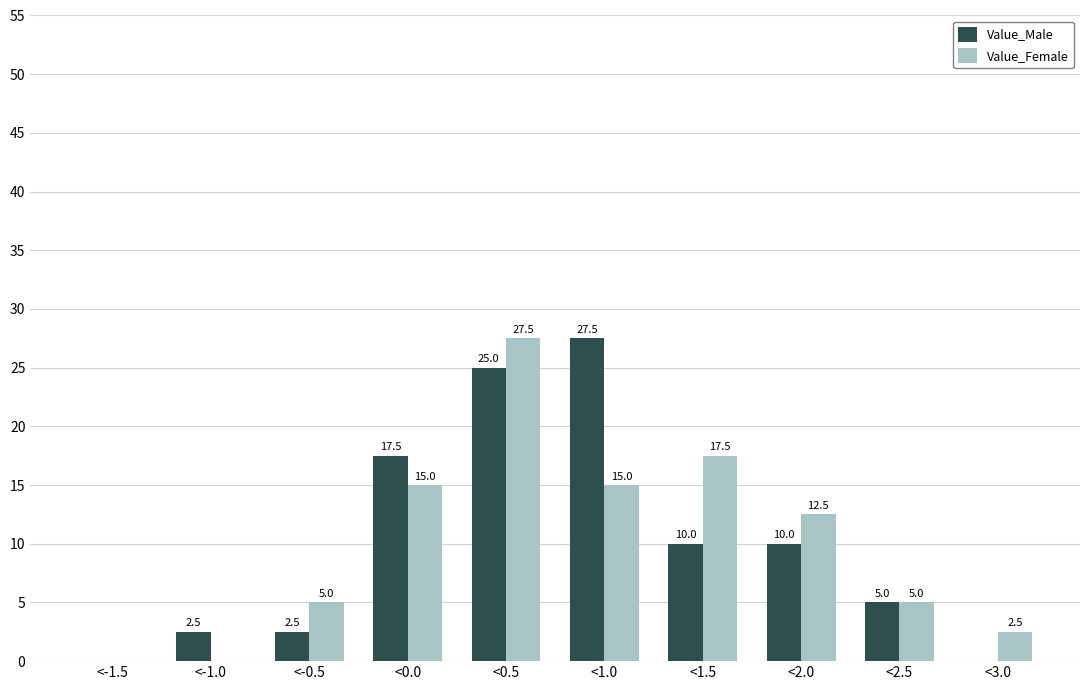

Reading right to left, list all the values displayed in this chart.

Value_Male: <3.0=0.0	<2.5=5.0	<2.0=10.0	<1.5=10.0	<1.0=27.5	<0.5=25.0	<0.0=17.5	<-0.5=2.5	<-1.0=2.5	<-1.5=0.0
Value_Female: <3.0=2.5	<2.5=5.0	<2.0=12.5	<1.5=17.5	<1.0=15.0	<0.5=27.5	<0.0=15.0	<-0.5=5.0	<-1.0=0.0	<-1.5=0.0